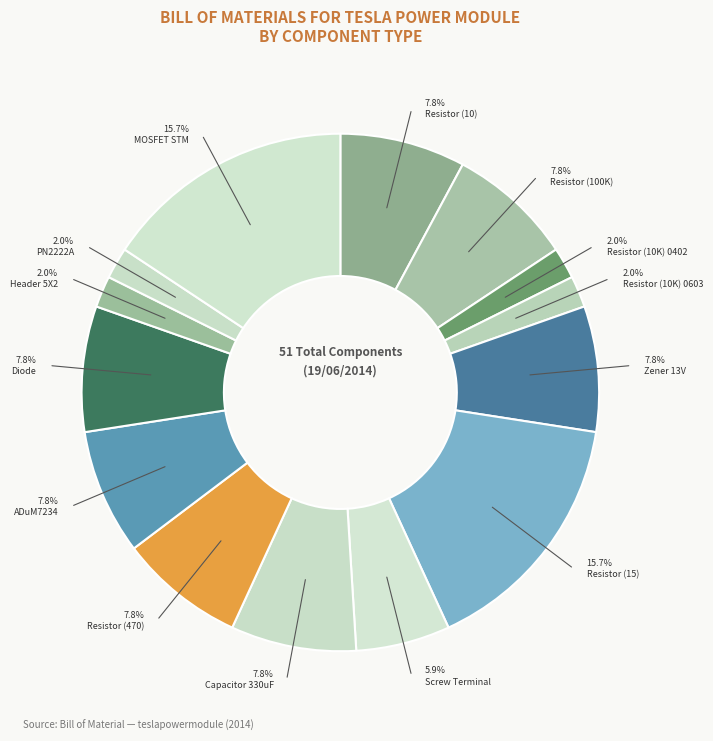

What percentage is the MOSFET STM slice, to the nearest percent?

16%